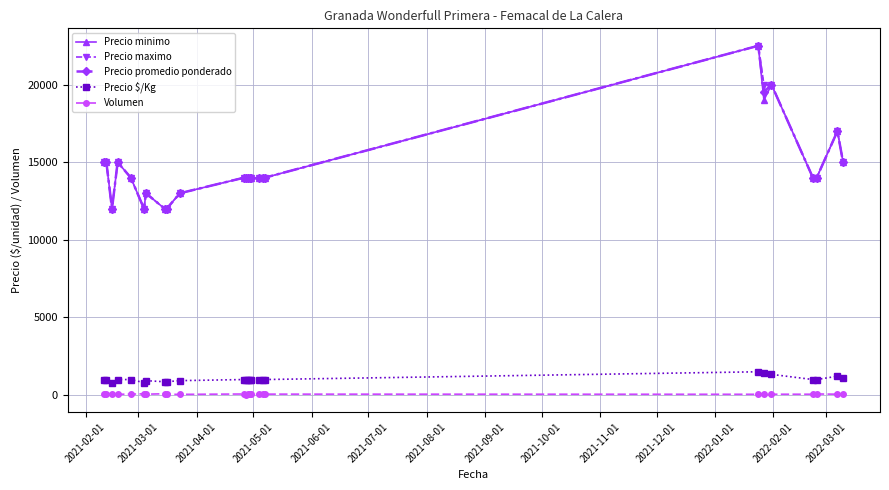

At how many categories does at least one series exceed 18748?

3